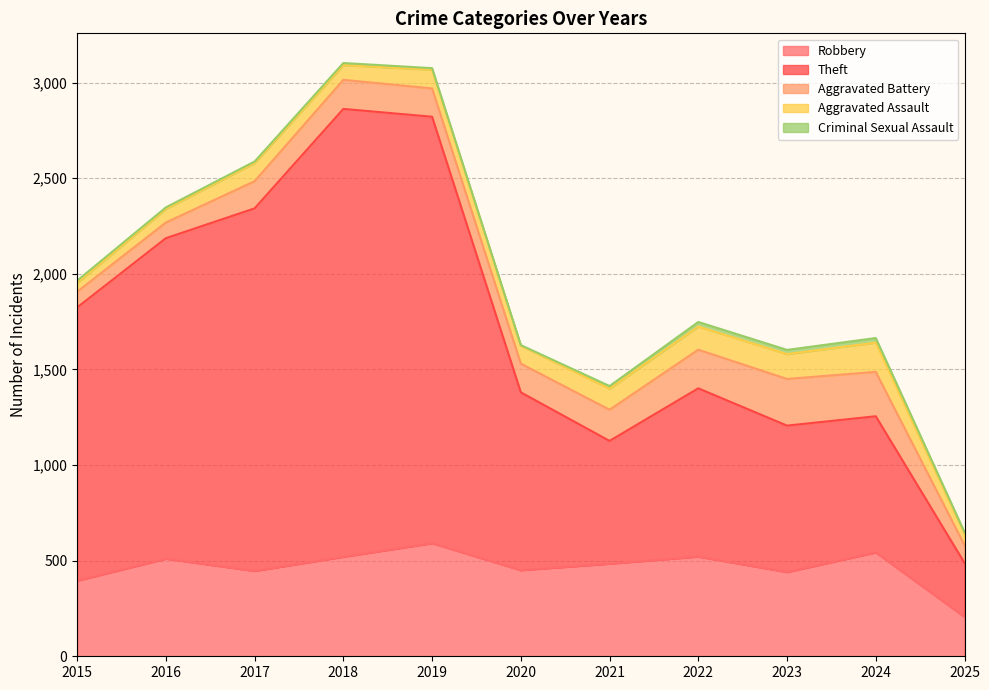

What are all the series names shown in the legend?

Robbery, Theft, Aggravated Battery, Aggravated Assault, Criminal Sexual Assault